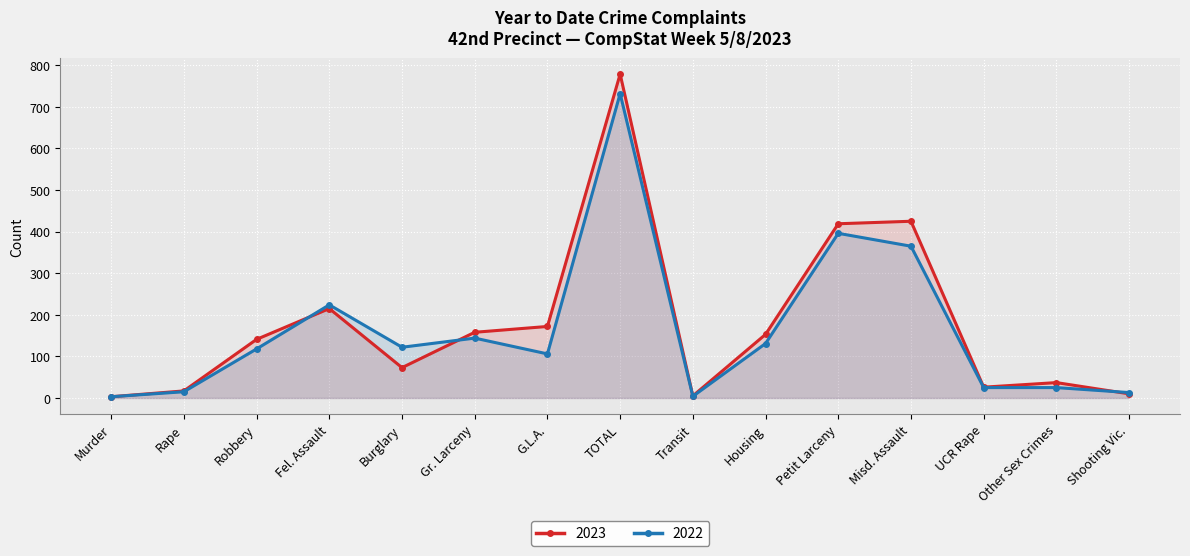

What is the smallest value displayed?

3